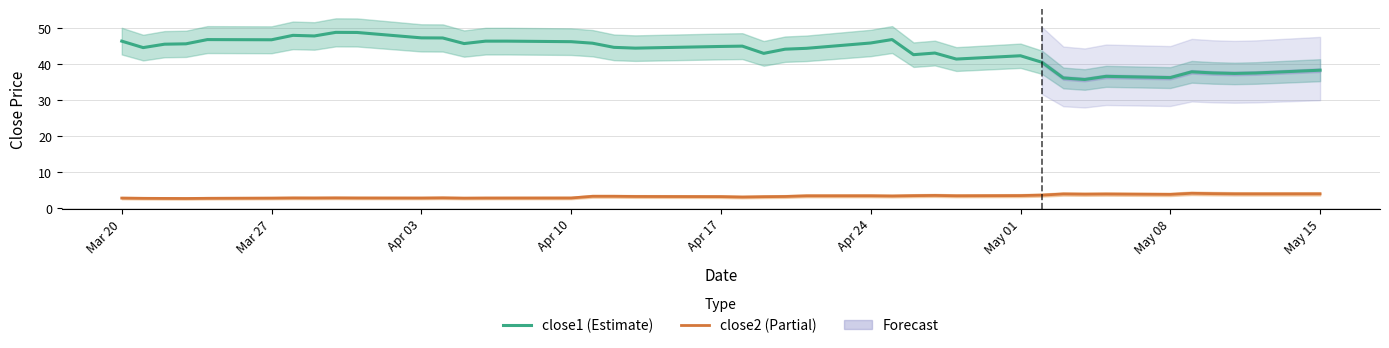

True or false: close2 (Partial) and close1 (Estimate) intersect in this chart.

False